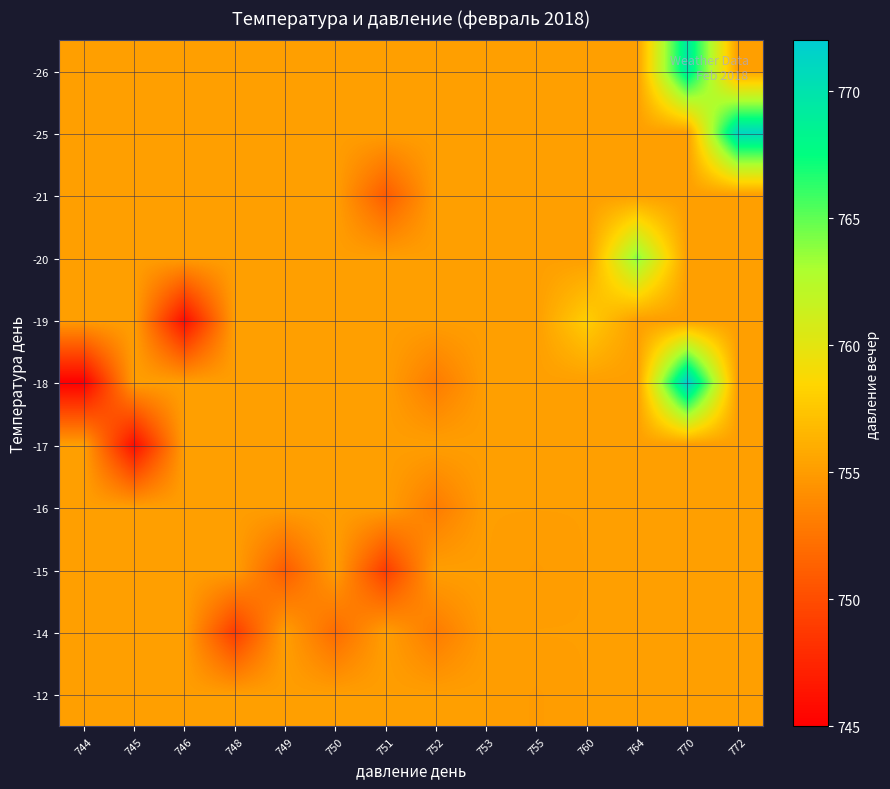

What is the minimum value shown in the chart?

745.0